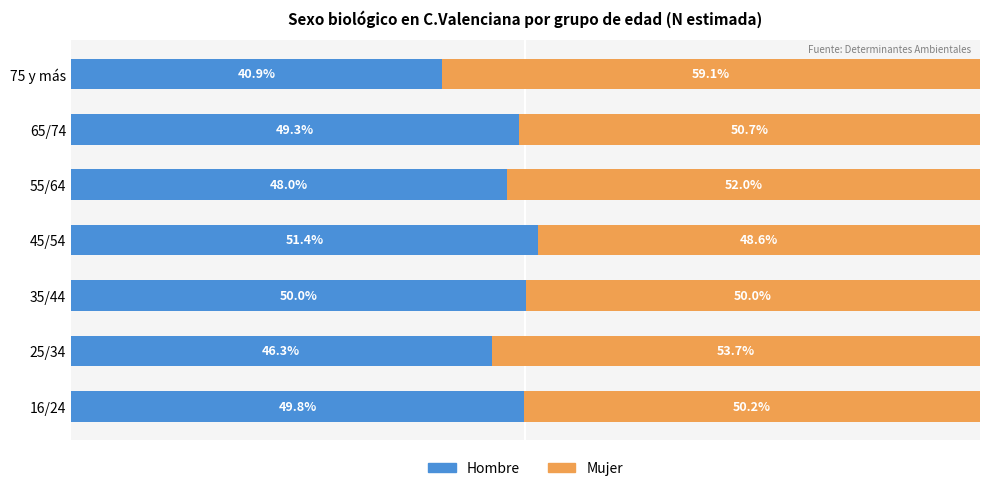

Which category has the highest value in the Hombre series?

45/54